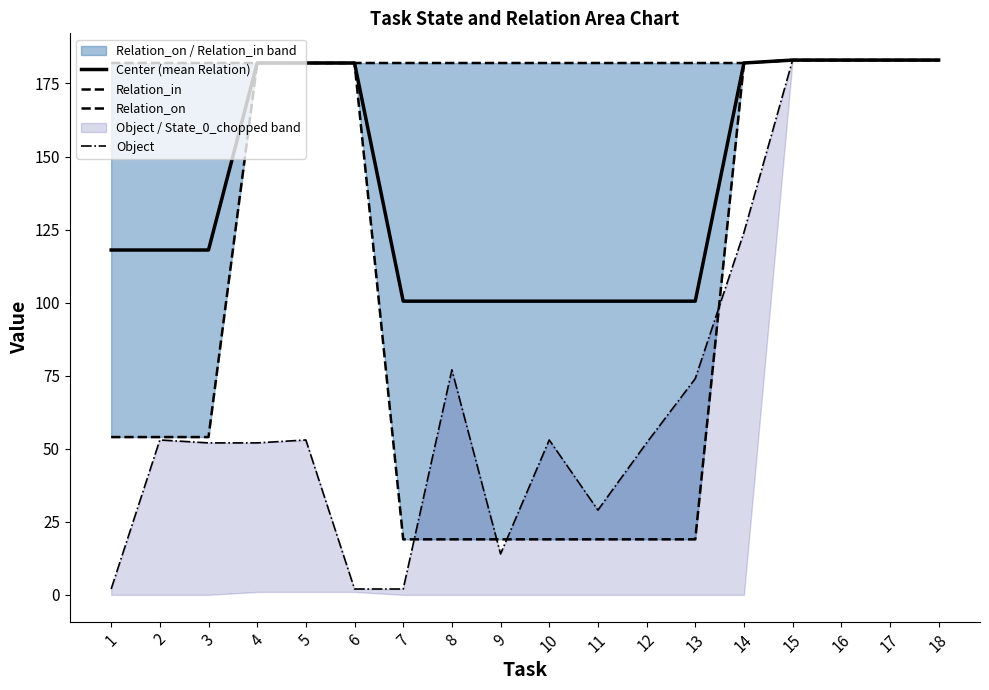

What are all the series names shown in the legend?

Center (mean Relation), Relation_in, Relation_on, Object